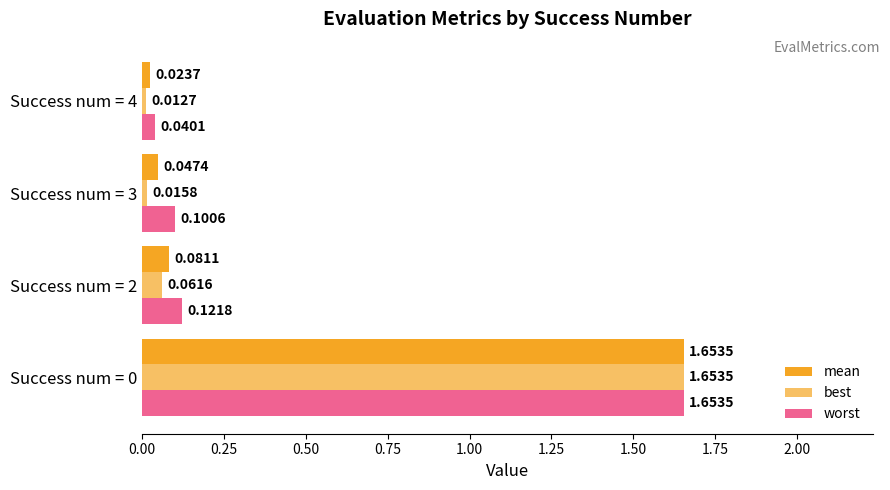

How many categories are shown in the chart?

4